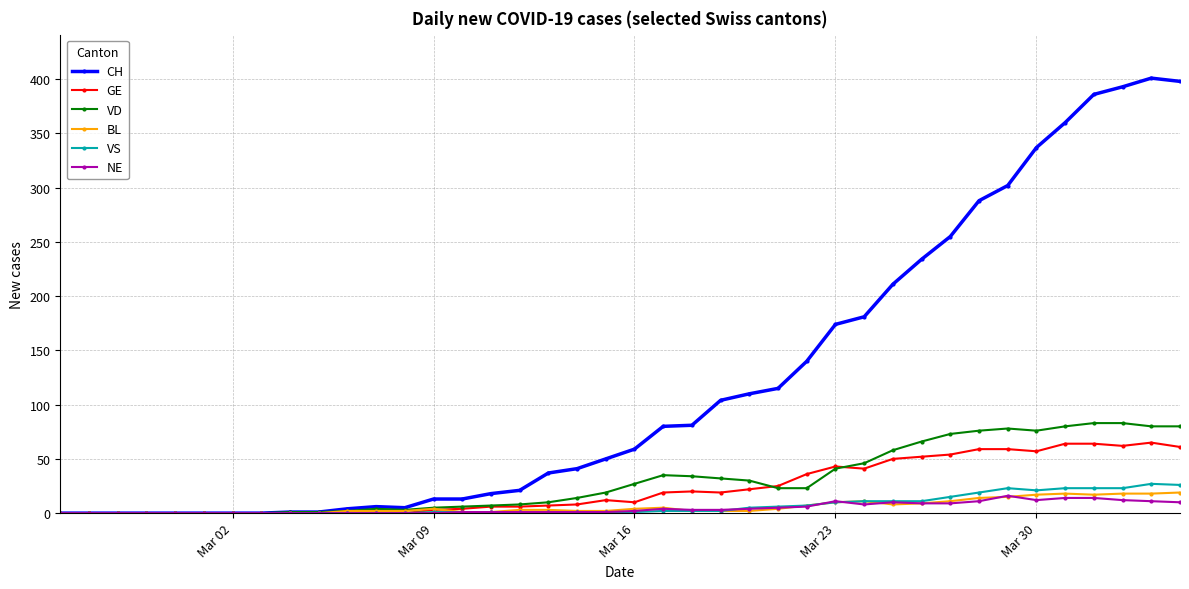

True or false: NE has more than 0 interior local peaks.

True